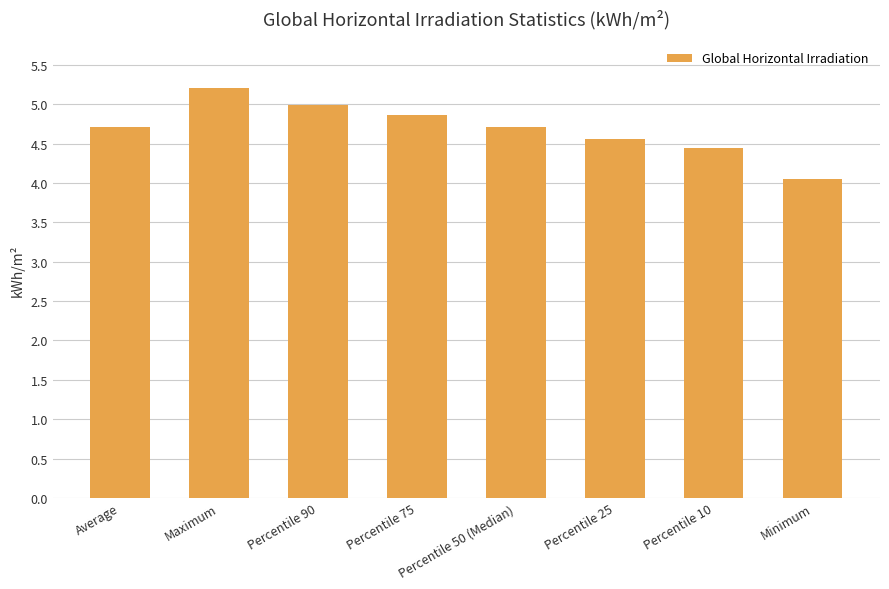

What is the average value?

4.7